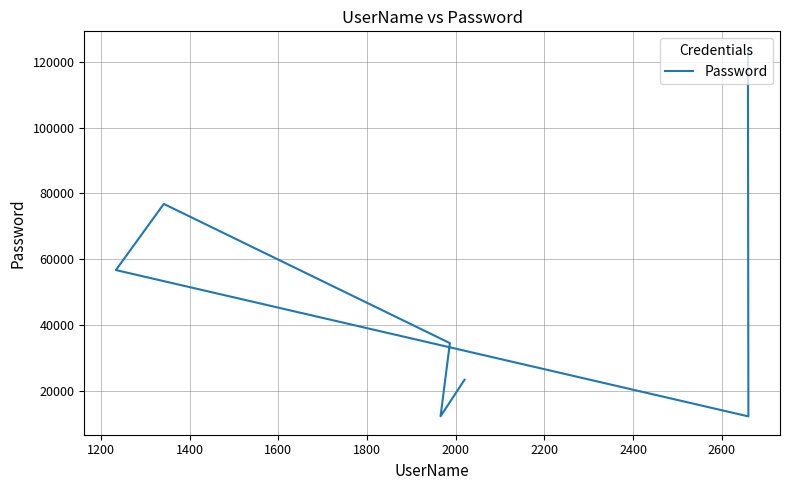

At which label is the value closest to 67999?

1600